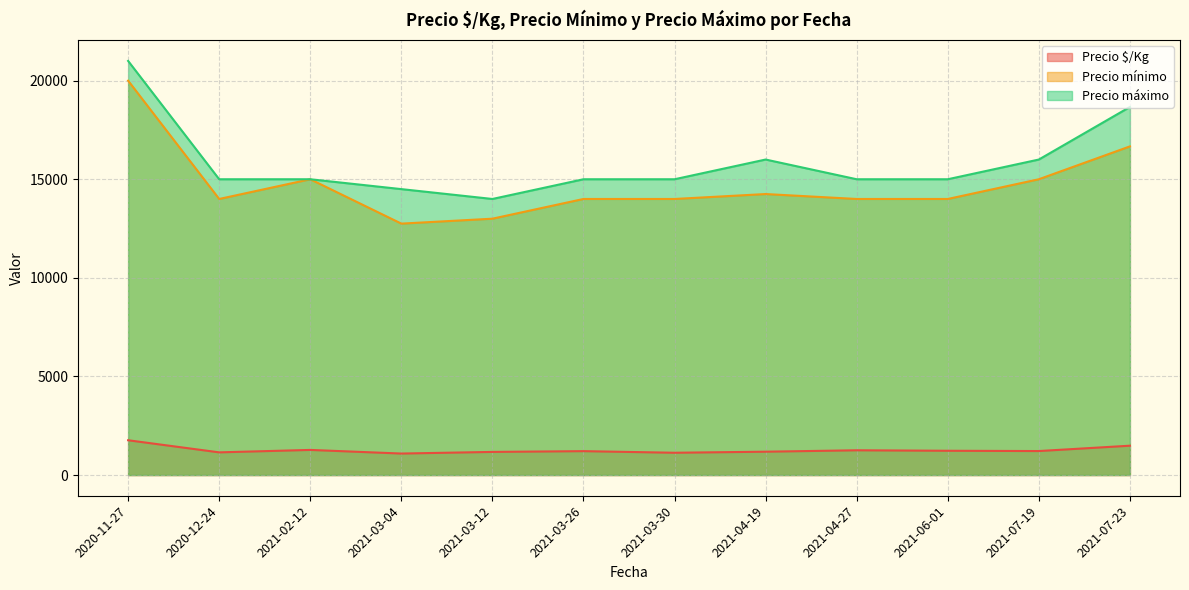

The value of Precio máximo at 2021-07-23 is 8993. True or false?

False